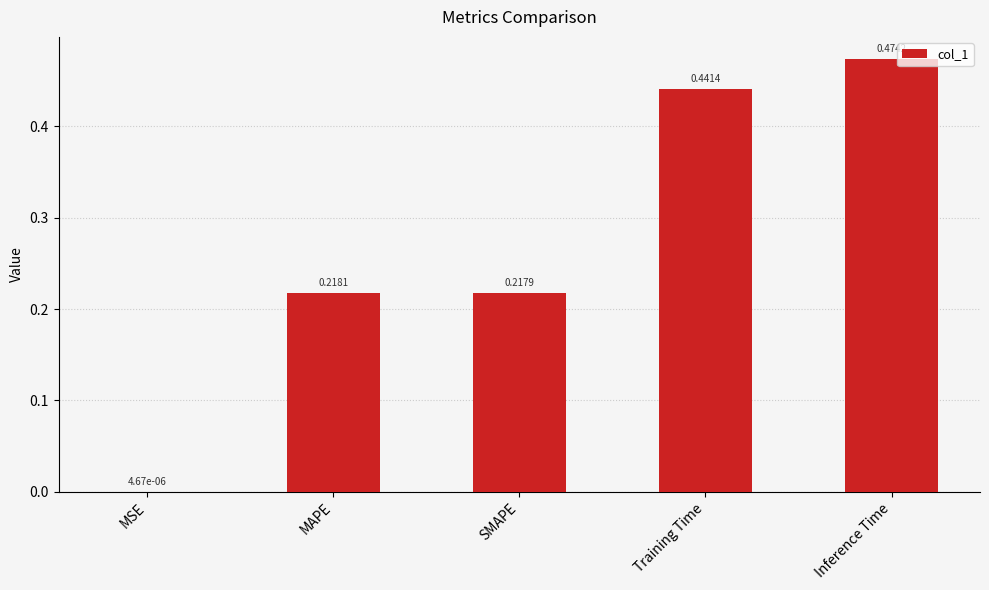

What is the sum of all values?

1.4